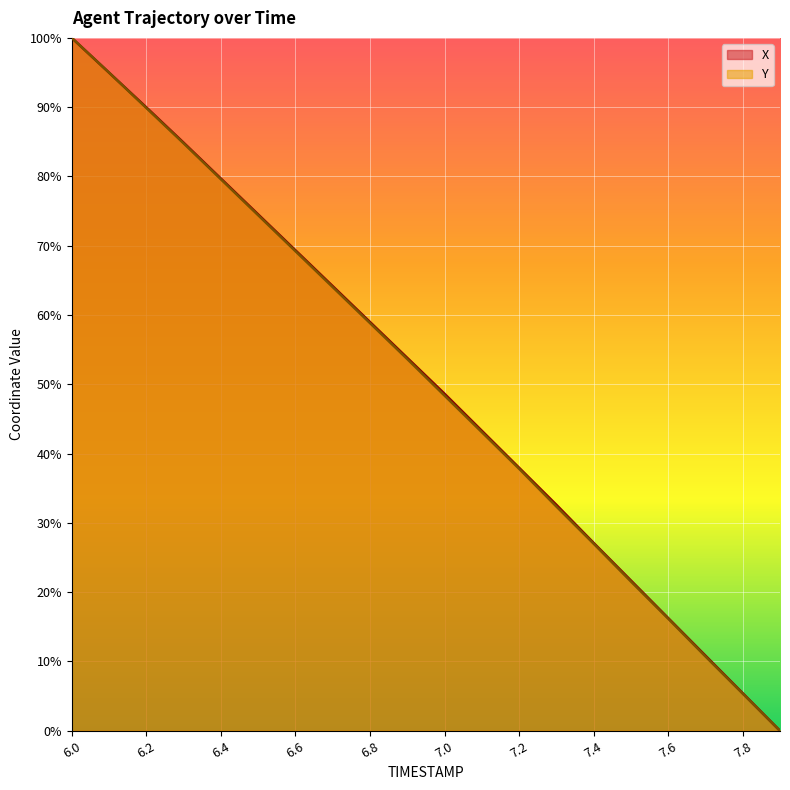

What is the average value of the Y series?

50.6